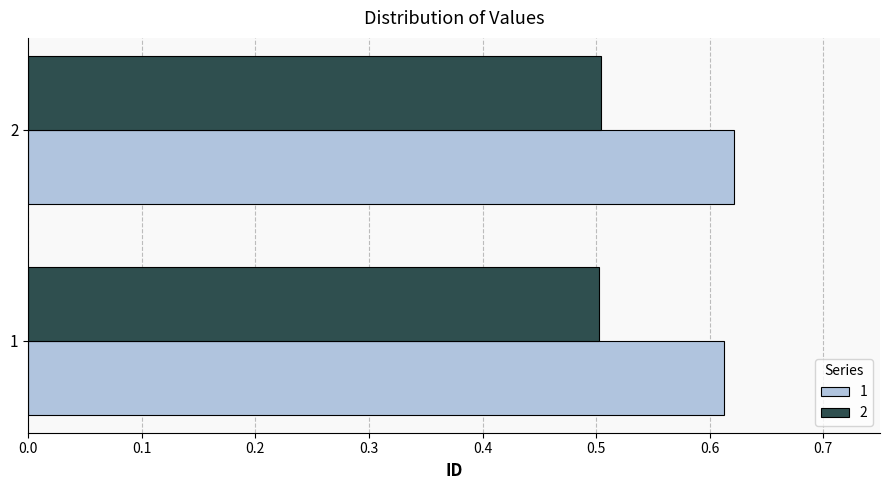

What is the lowest value of the 2 series?

0.5